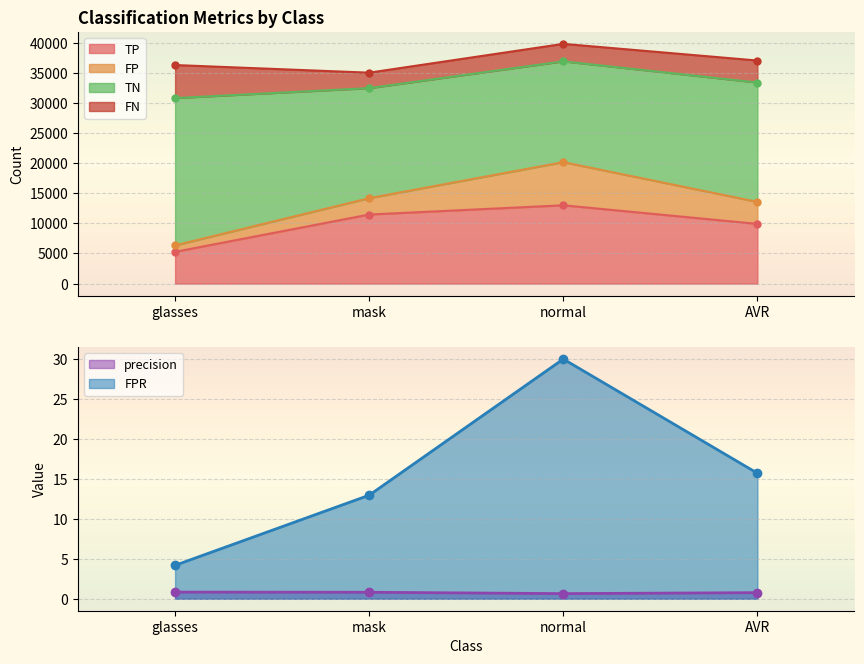

Between normal and glasses, which is larger?

normal